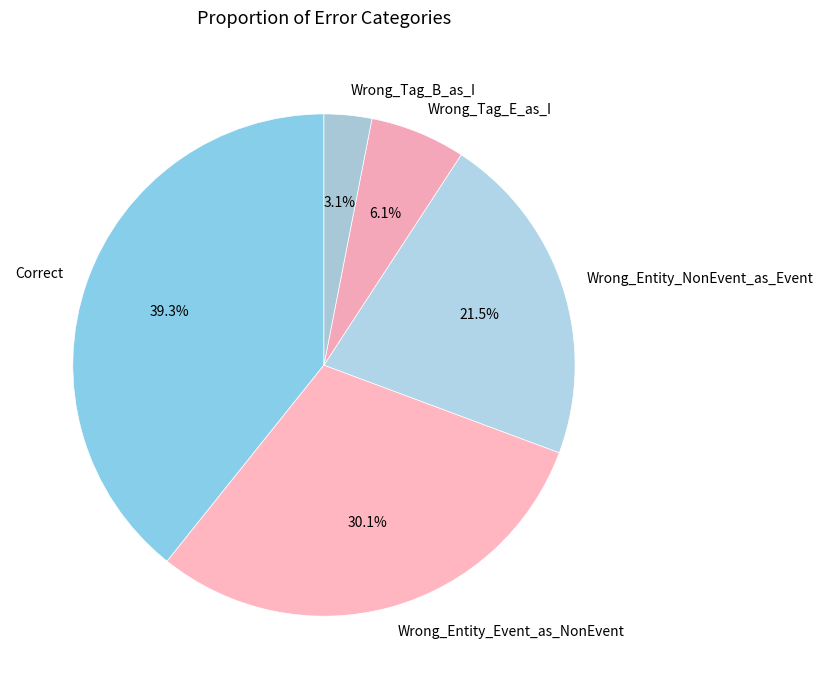

Combined, what portion of the pie is Wrong_Tag_E_as_I and Wrong_Entity_Event_as_NonEvent?

36.2%